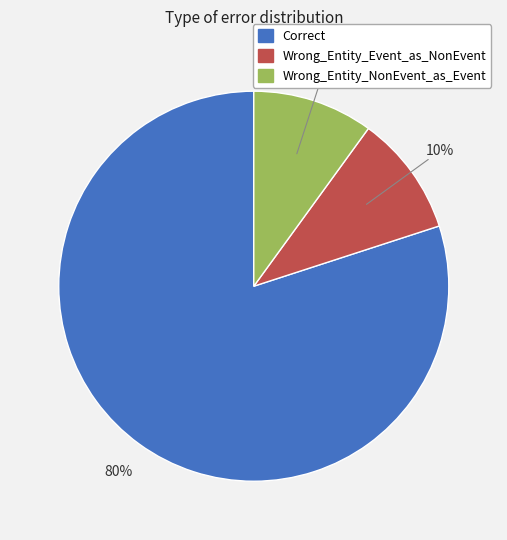

To the nearest percent, what is the difference between the Wrong_Entity_NonEvent_as_Event and Correct slice percentages?

70%